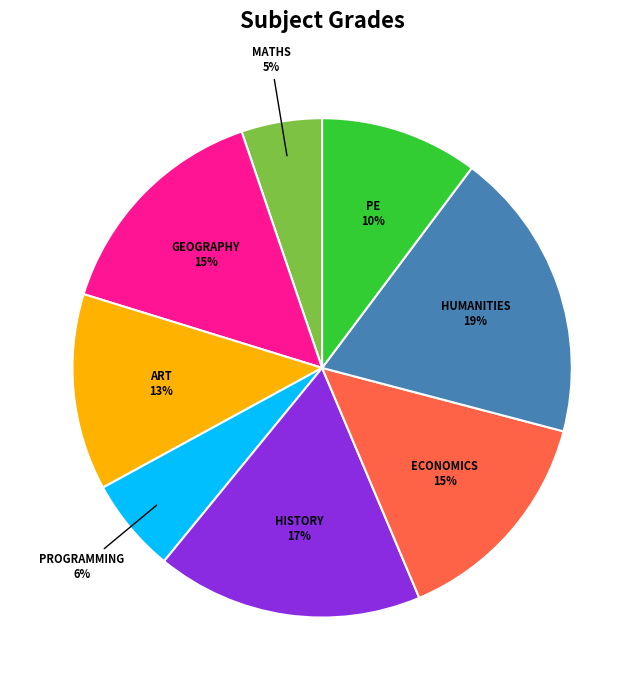

Does any single category account for the majority?

No